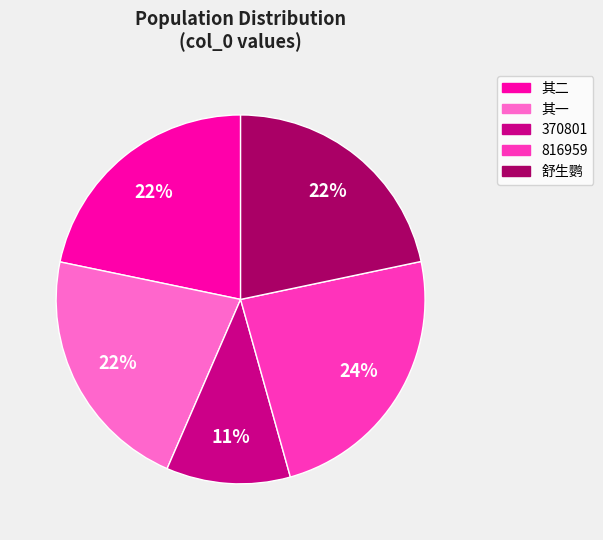

To the nearest percent, what is the difference between the largest and smallest slice percentages?

13%